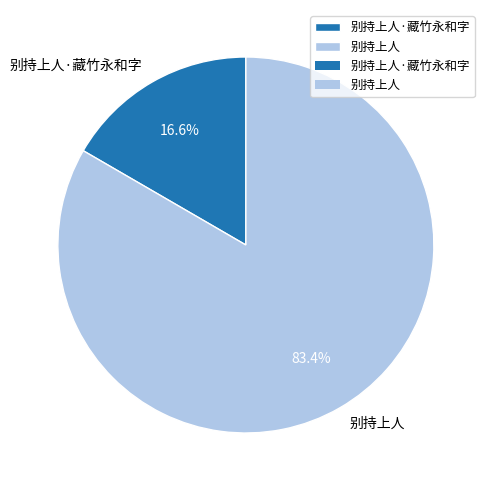

Which slice is the largest?

别持上人